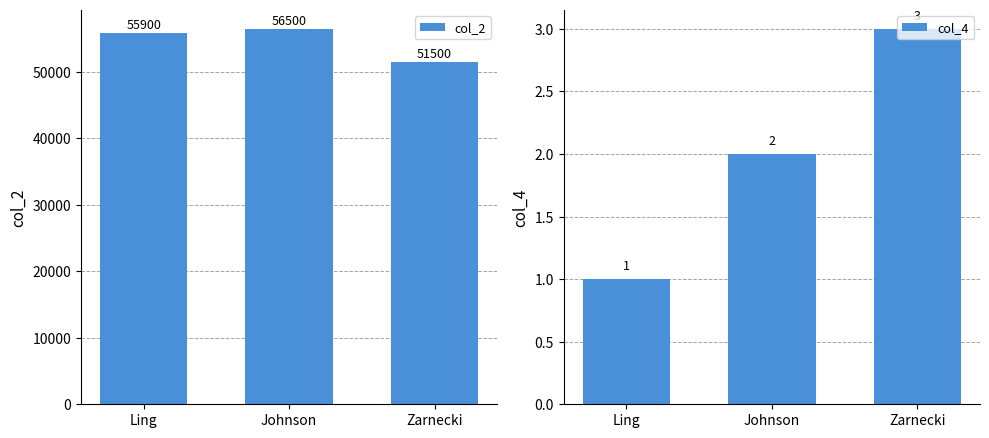

What is the smallest value displayed?

1